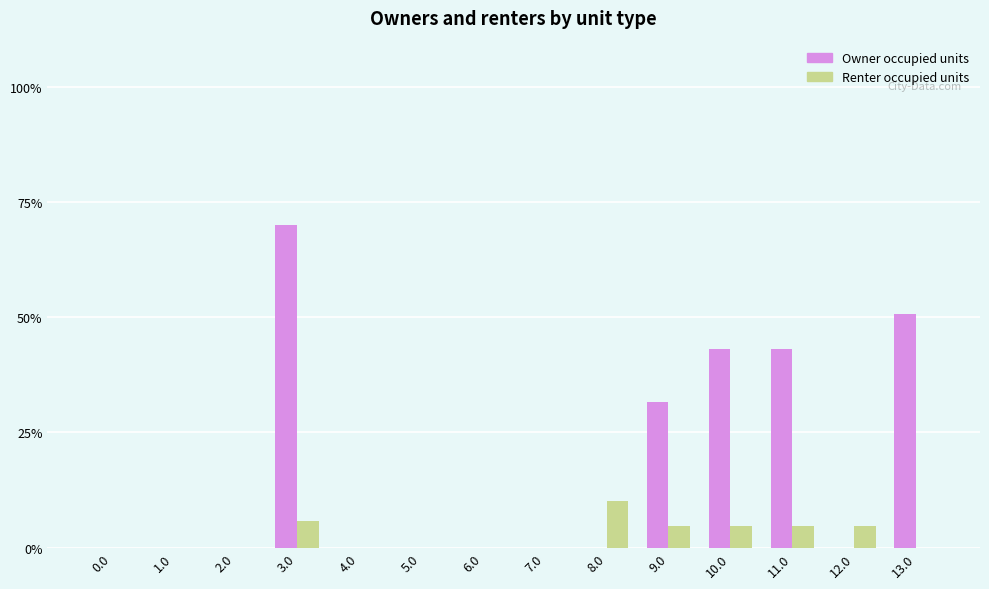

Reading left to right, list all the values displayed in this chart.

Owner occupied units: 0.0	0.0	0.0	70.0	0.0	0.0	0.0	0.0	0.0	31.6	43.0	43.0	0.0	50.7
Renter occupied units: 0.0	0.0	0.0	5.8	0.0	0.0	0.0	0.0	10.1	4.6	4.6	4.6	4.6	0.0